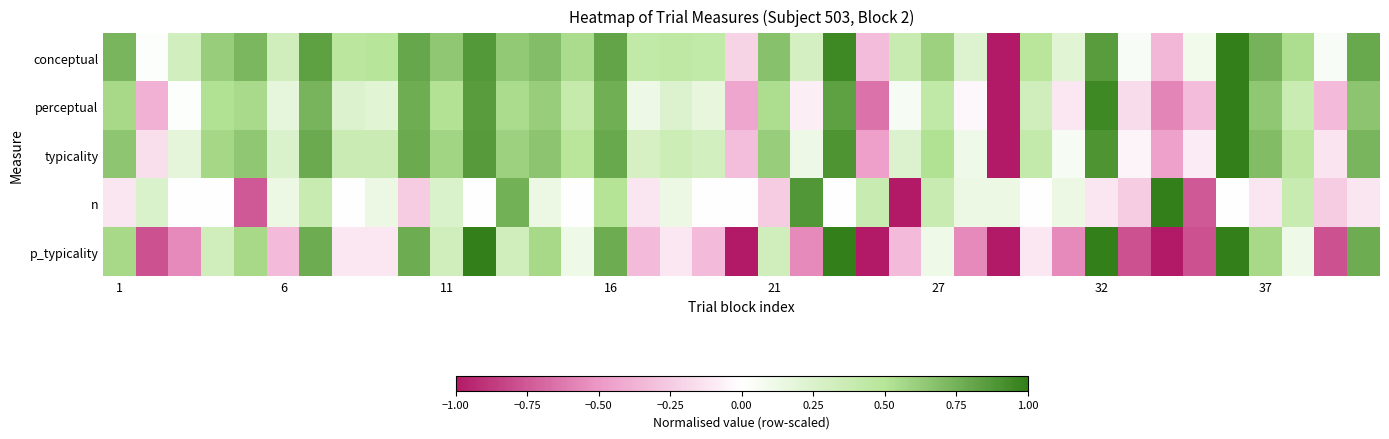

Which category has the highest value across all series?

34